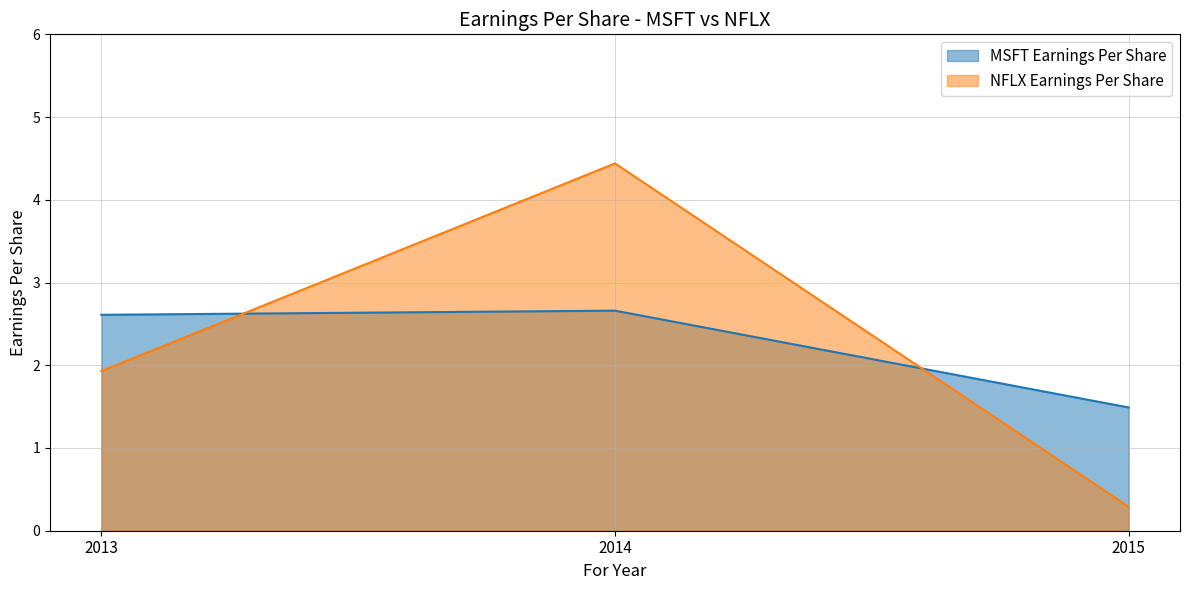

What is the spread (max minus min) of values at 2013?

0.7